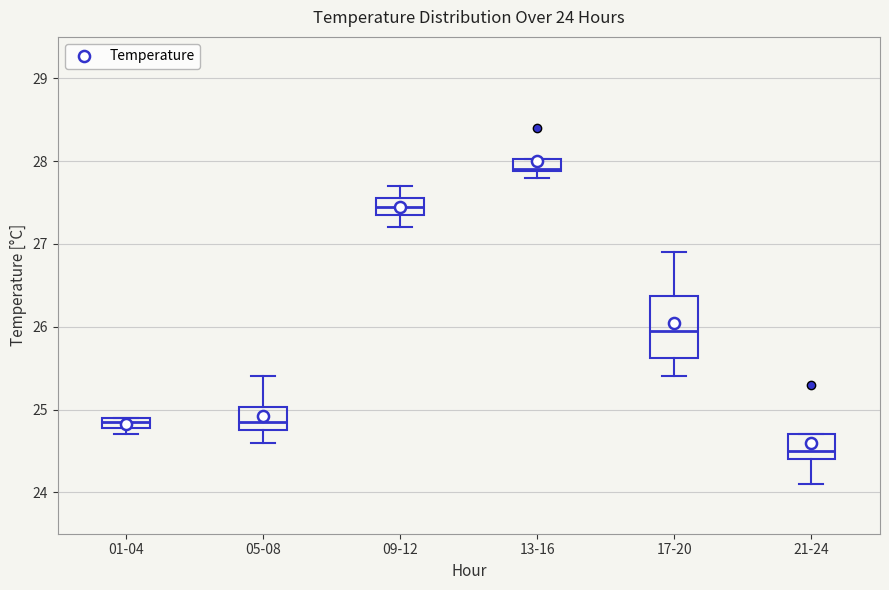

Which box has the highest median line?

13-16